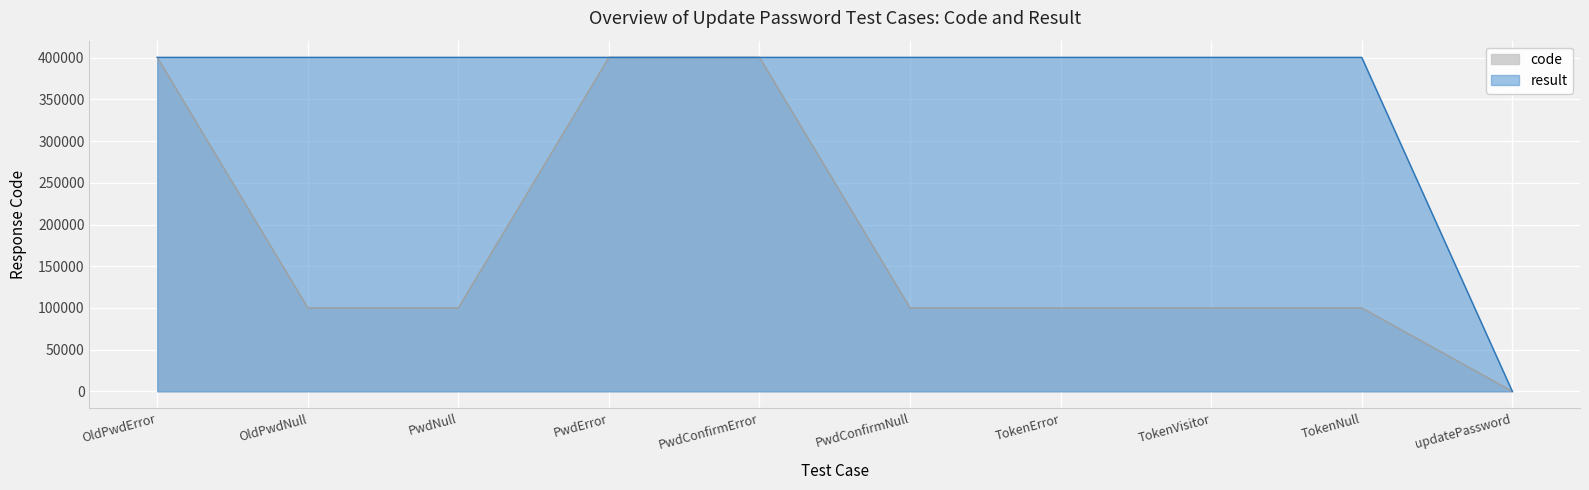

Rank the series by their maximum value, from highest to lowest.

code, result